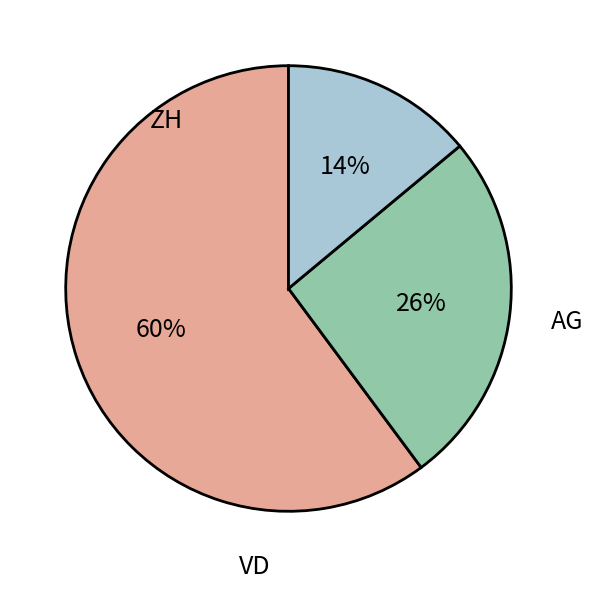

What is the ratio of the value at AG to the value at ZH?

0.4